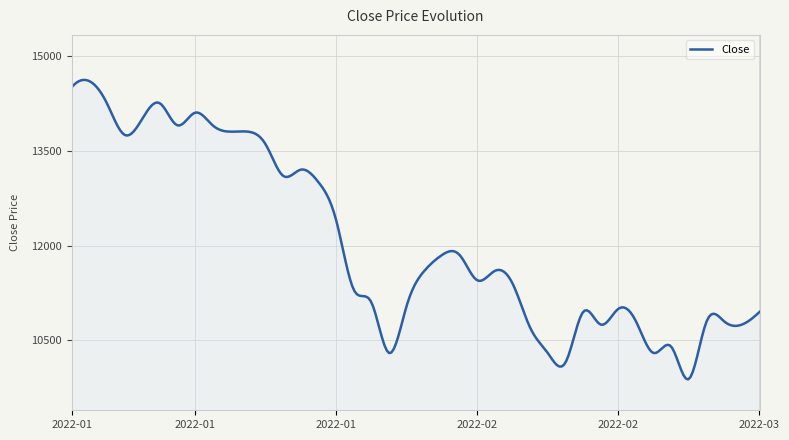

What is the minimum value shown in the chart?

9883.7